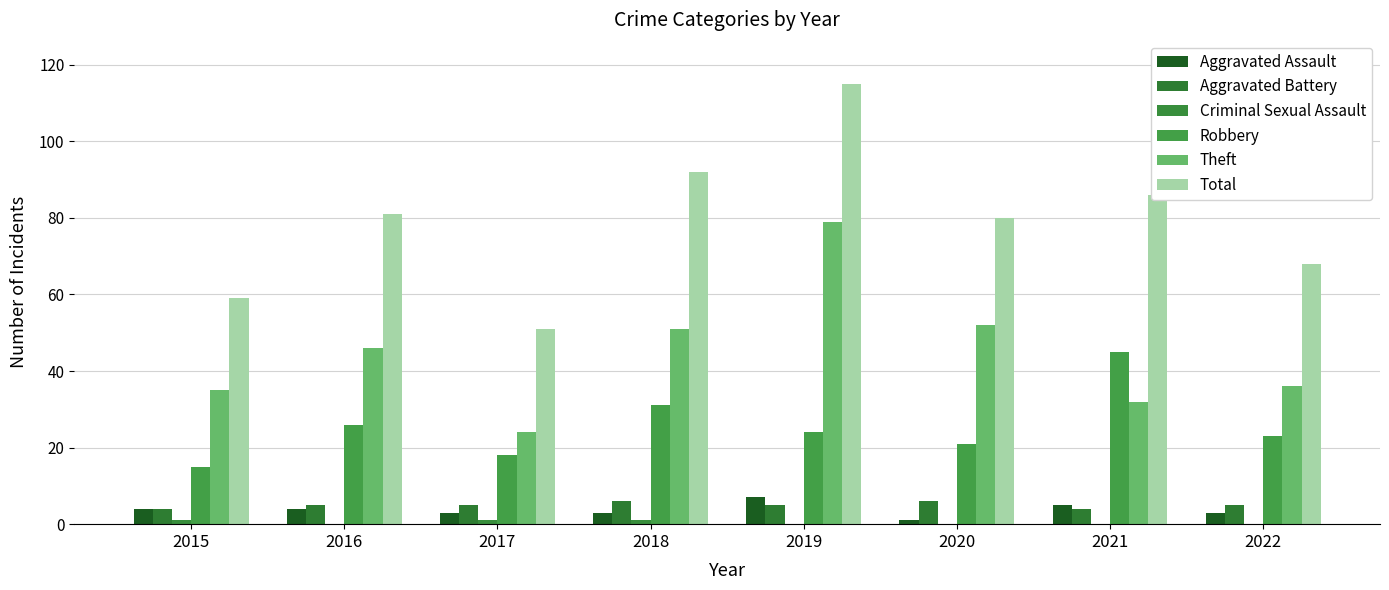

How many categories are shown in the chart?

8